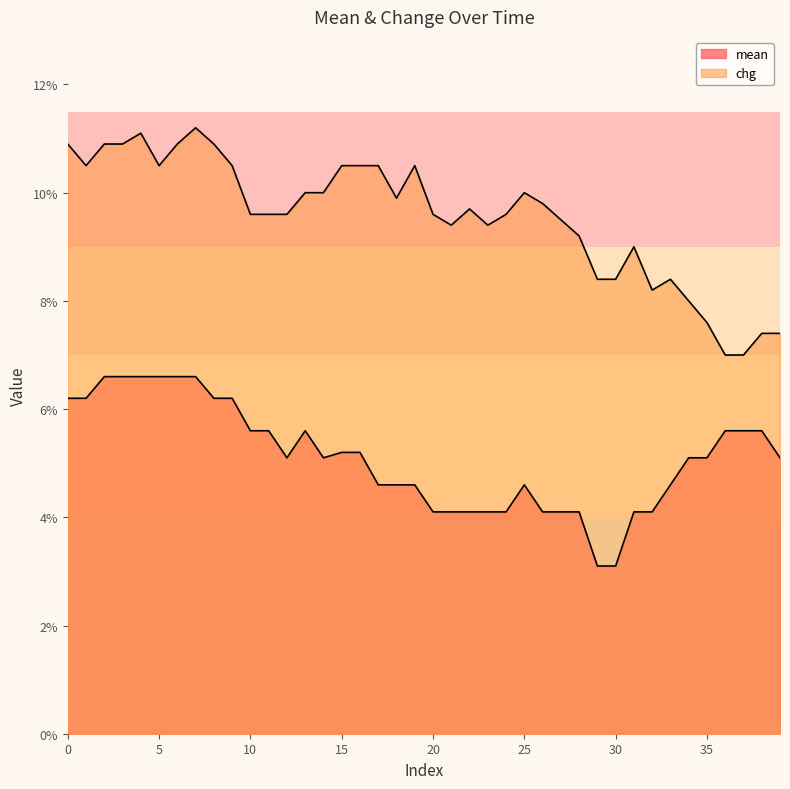

Rank the series by their average value, from highest to lowest.

chg, mean